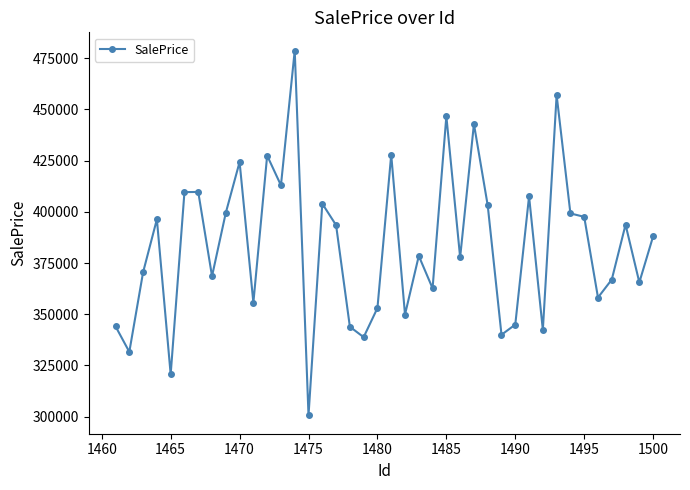

What is the difference between the maximum and minimum values?

178141.0